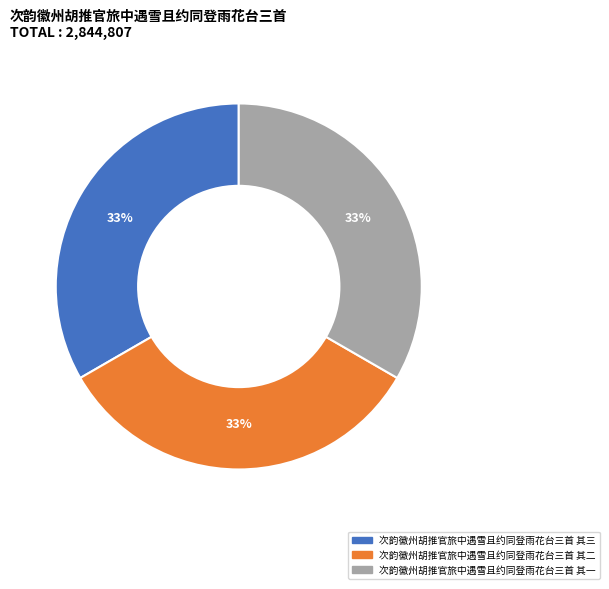

What is the ratio of the value at 次韵徽州胡推官旅中遇雪且约同登雨花台三首 其二 to the value at 次韵徽州胡推官旅中遇雪且约同登雨花台三首 其一?

1.0